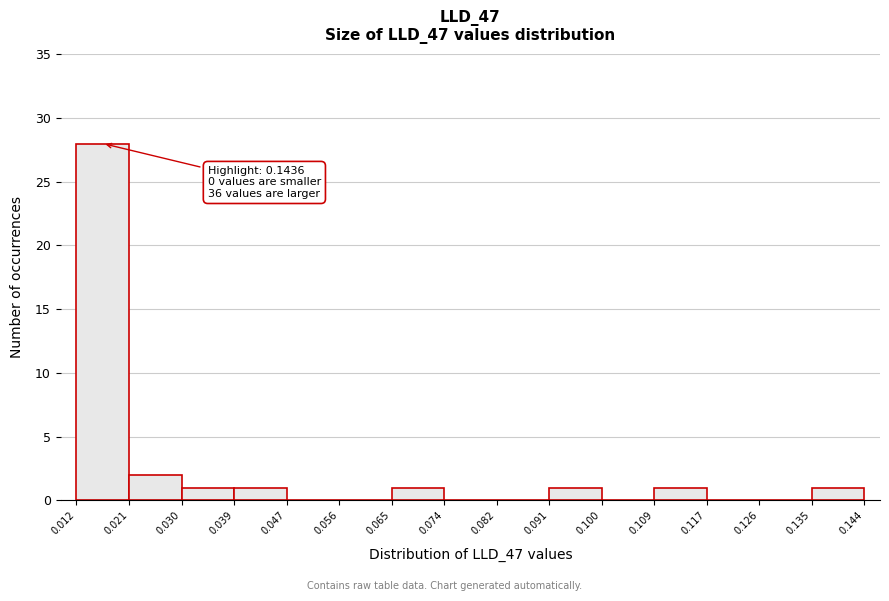

Over which range of the x-axis is the bar tallest?

0.012 to 0.021